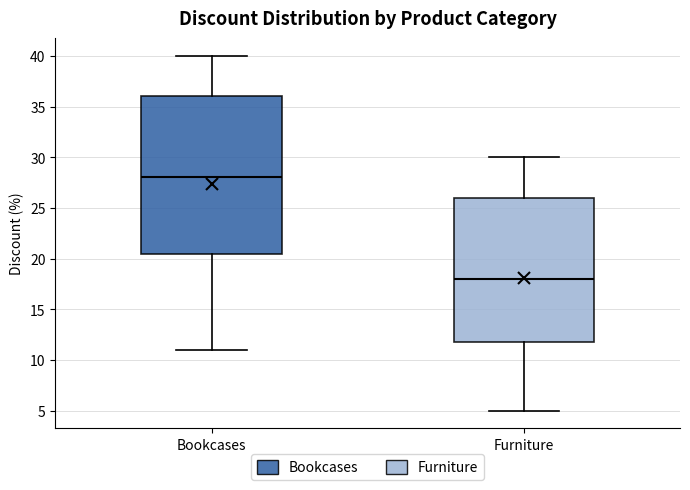

Where does the median line of the box for Bookcases sit on the y-axis? The values are not printed on the chart, so give them approximately, as read against the axis.

28.0